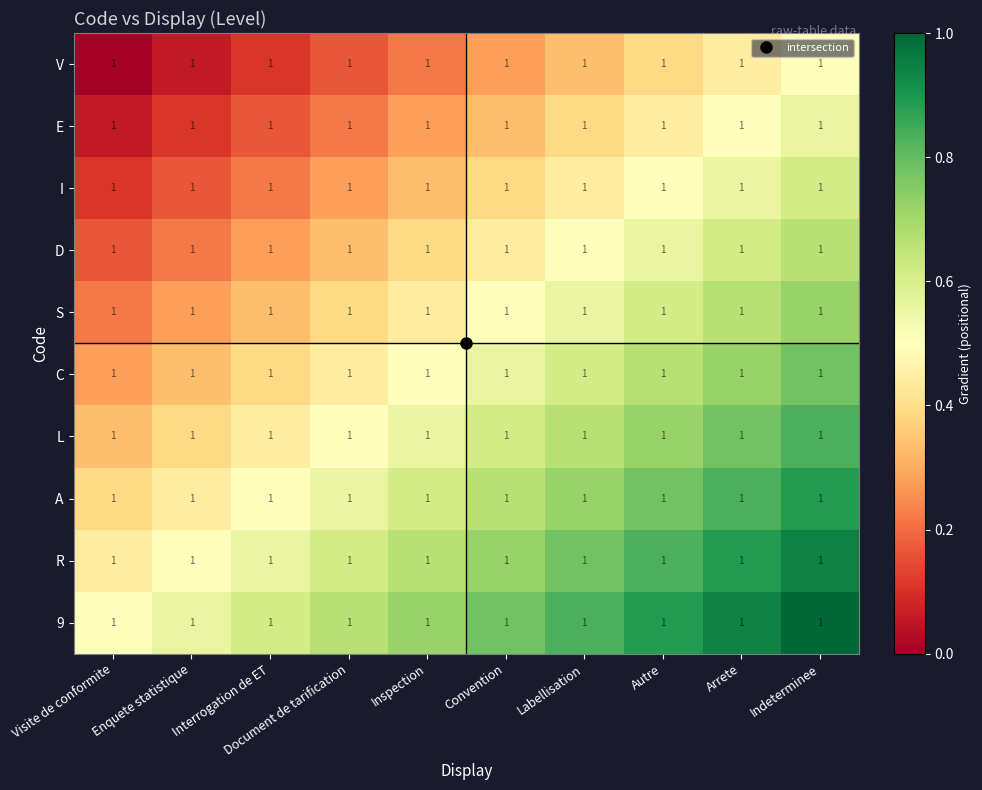

Which label corresponds to the smallest value in the chart?

Visite de conformite